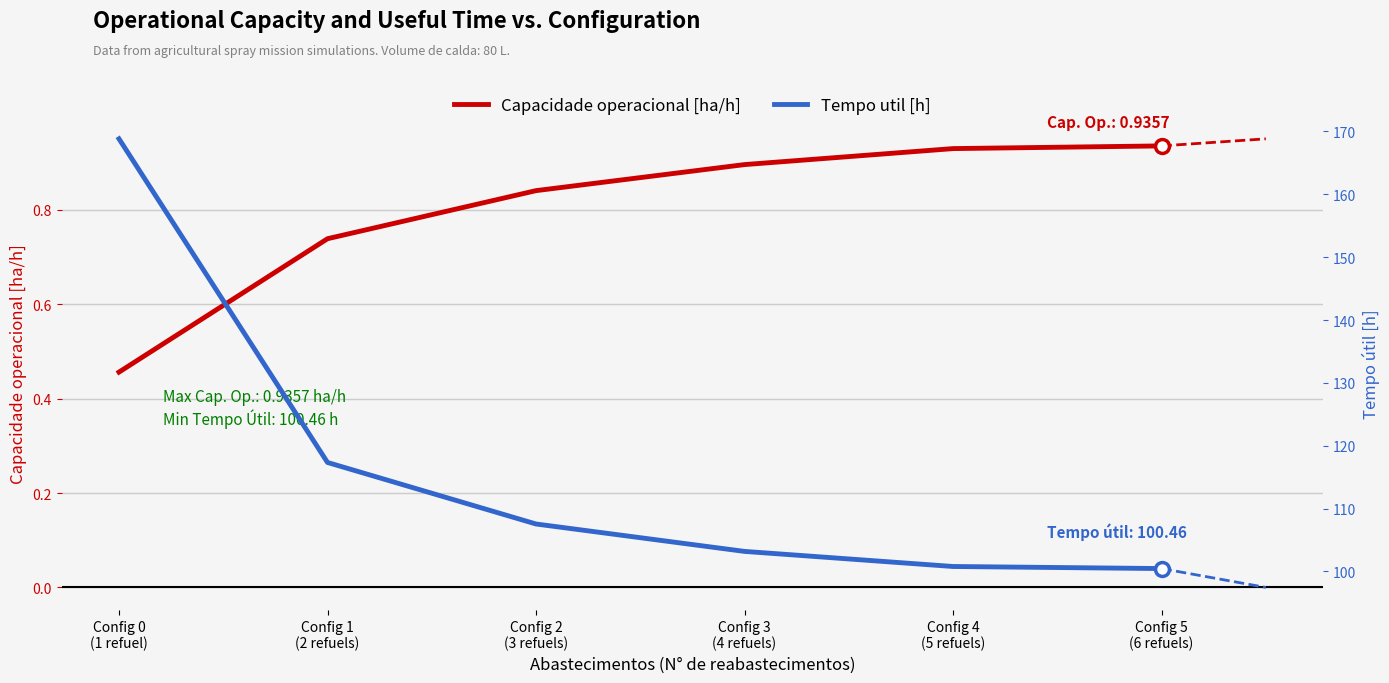

What value does the Capacidade operacional [ha/h] series have at Config 0
(1 refuel)?

0.5